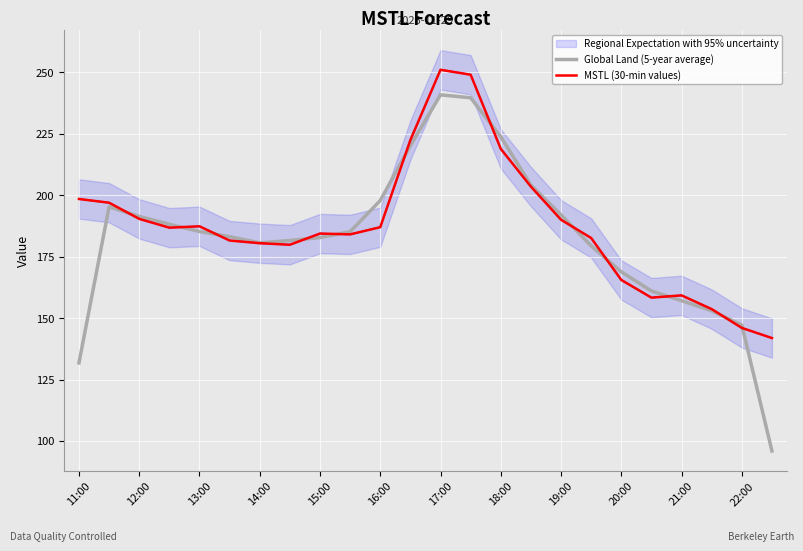

What is the value of the Global Land (5-year average) point at the 6th from the left?

183.1